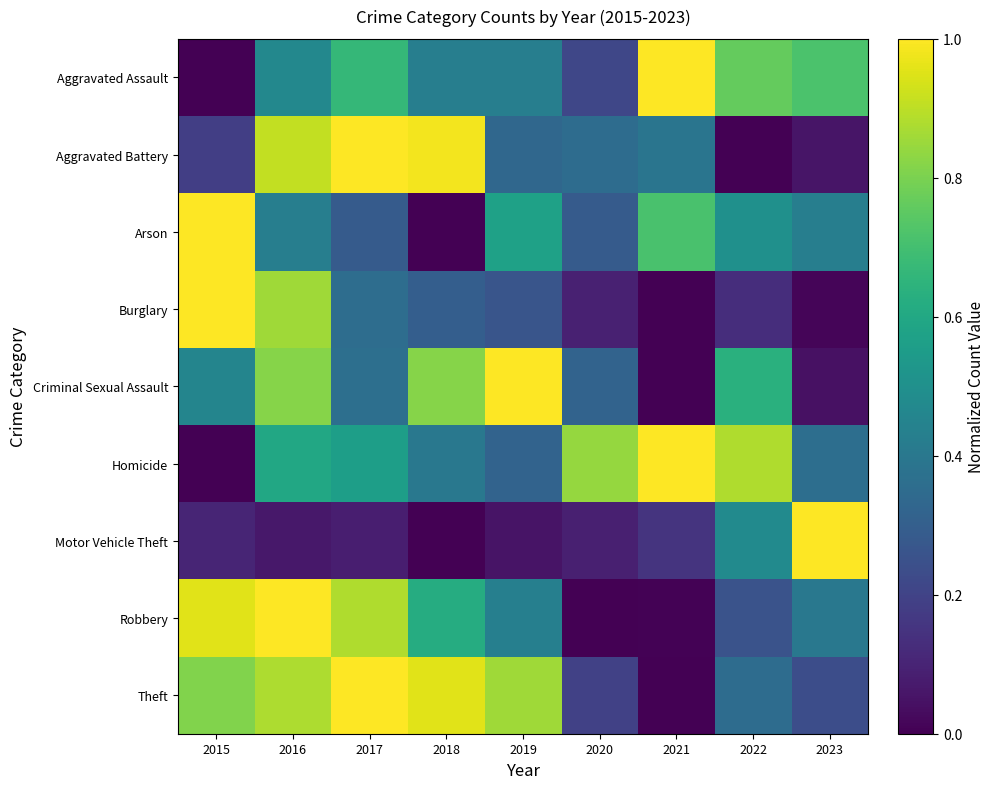

At how many categories does at least one series exceed 0?

9